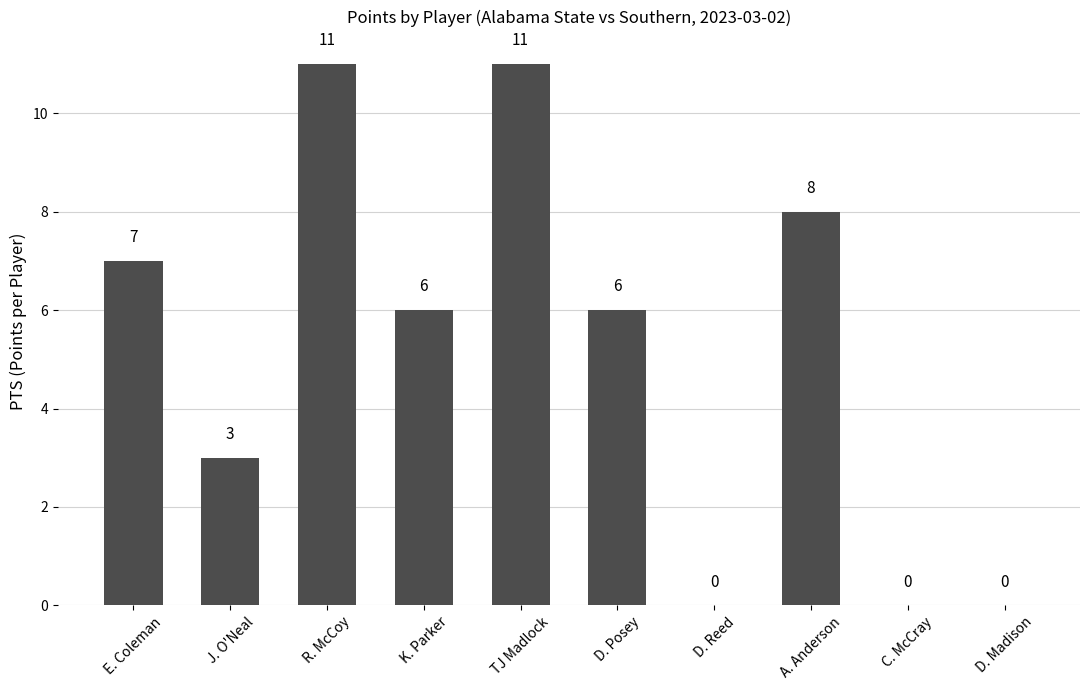

True or false: the data shows 7 at E. Coleman.

True